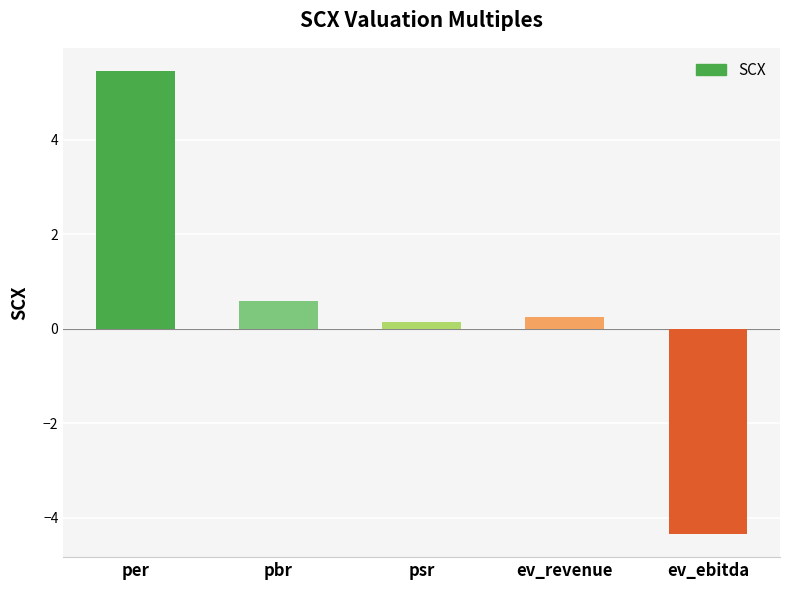

Is it true that the value at ev_ebitda is -4.3?

True